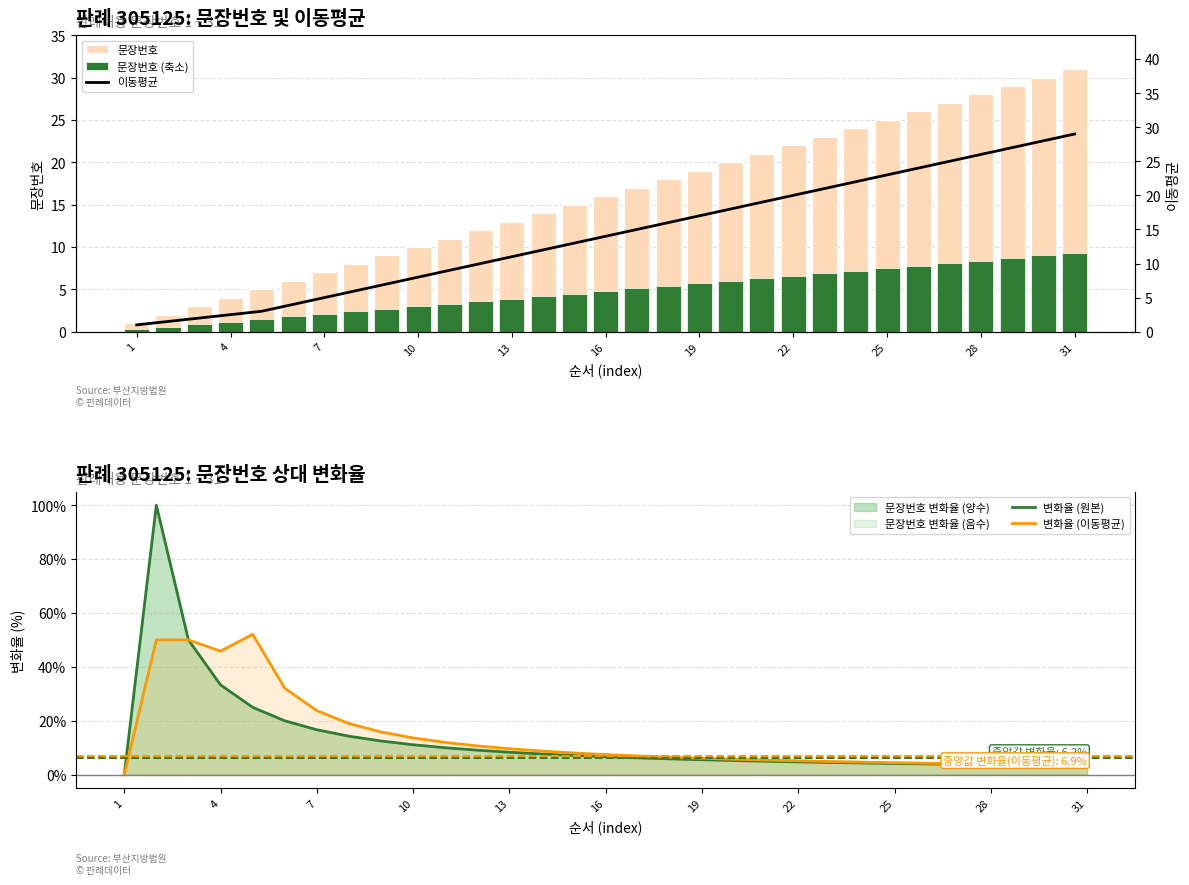

Reading left to right, extract all data points from this chart.

문장번호: 1.0	2.0	3.0	4.0	5.0	6.0	7.0	8.0	9.0	10.0	11.0	12.0	13.0	14.0	15.0	16.0	17.0	18.0	19.0	20.0	21.0	22.0	23.0	24.0	25.0	26.0	27.0	28.0	29.0	30.0	31.0
문장번호 (축소): 0.3	0.6	0.9	1.2	1.5	1.8	2.1	2.4	2.7	3.0	3.3	3.6	3.9	4.2	4.5	4.8	5.1	5.4	5.7	6.0	6.3	6.6	6.9	7.2	7.5	7.8	8.1	8.4	8.7	9.0	9.3
변화율 (원본): 0.0	100.0	50.0	33.3	25.0	20.0	16.7	14.3	12.5	11.1	10.0	9.1	8.3	7.7	7.1	6.7	6.2	5.9	5.6	5.3	5.0	4.8	4.5	4.3	4.2	4.0	3.8	3.7	3.6	3.4	3.3
변화율 (이동평균): 0.0	50.0	50.0	45.8	52.1	32.1	23.8	19.0	15.9	13.6	12.0	10.7	9.6	8.8	8.1	7.5	6.9	6.5	6.1	5.7	5.4	5.1	4.9	4.7	4.5	4.3	4.1	3.9	3.8	3.6	3.5
이동평균: 1.0	1.5	2.0	2.5	3.0	4.0	5.0	6.0	7.0	8.0	9.0	10.0	11.0	12.0	13.0	14.0	15.0	16.0	17.0	18.0	19.0	20.0	21.0	22.0	23.0	24.0	25.0	26.0	27.0	28.0	29.0